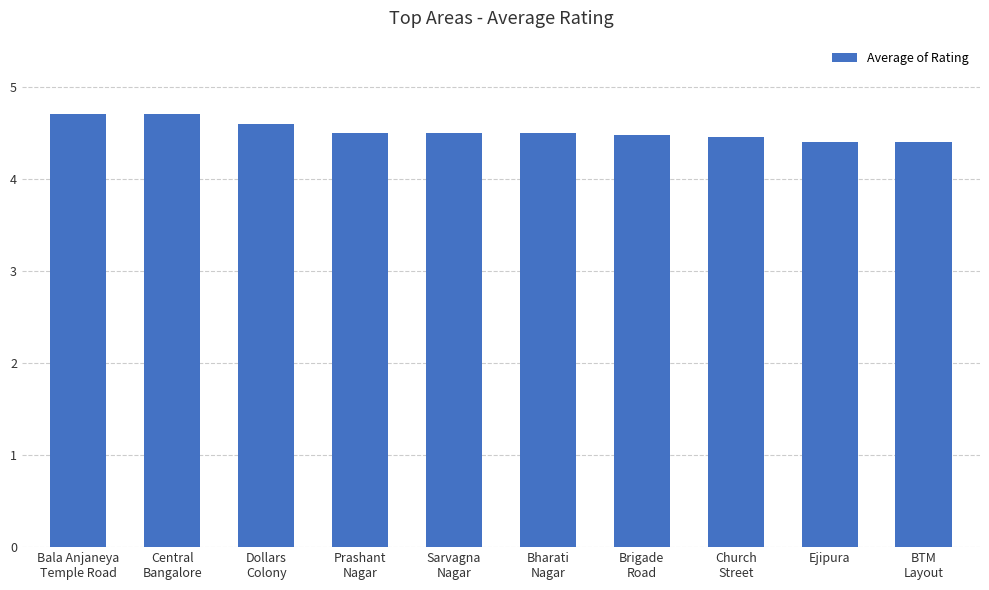

What is the minimum value shown in the chart?

4.4